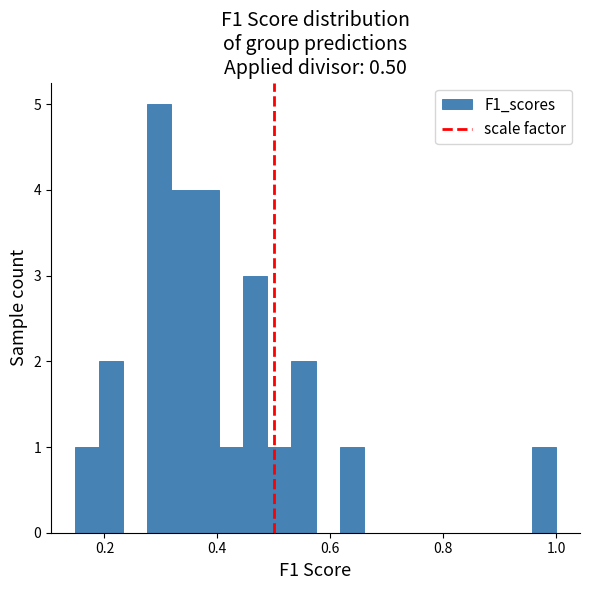

Read against the x-axis, roughly where is the centre of the tallest bar?

0.30